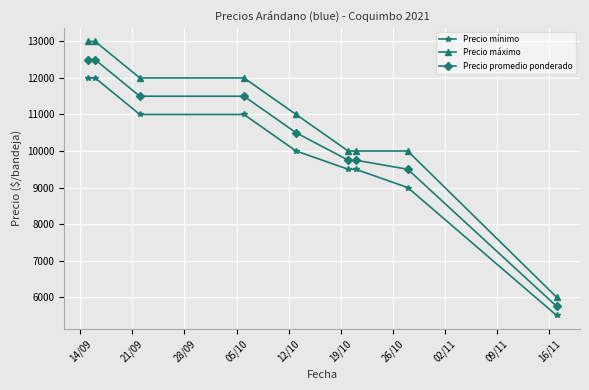

Which series has the largest range (max minus min)?

Precio máximo